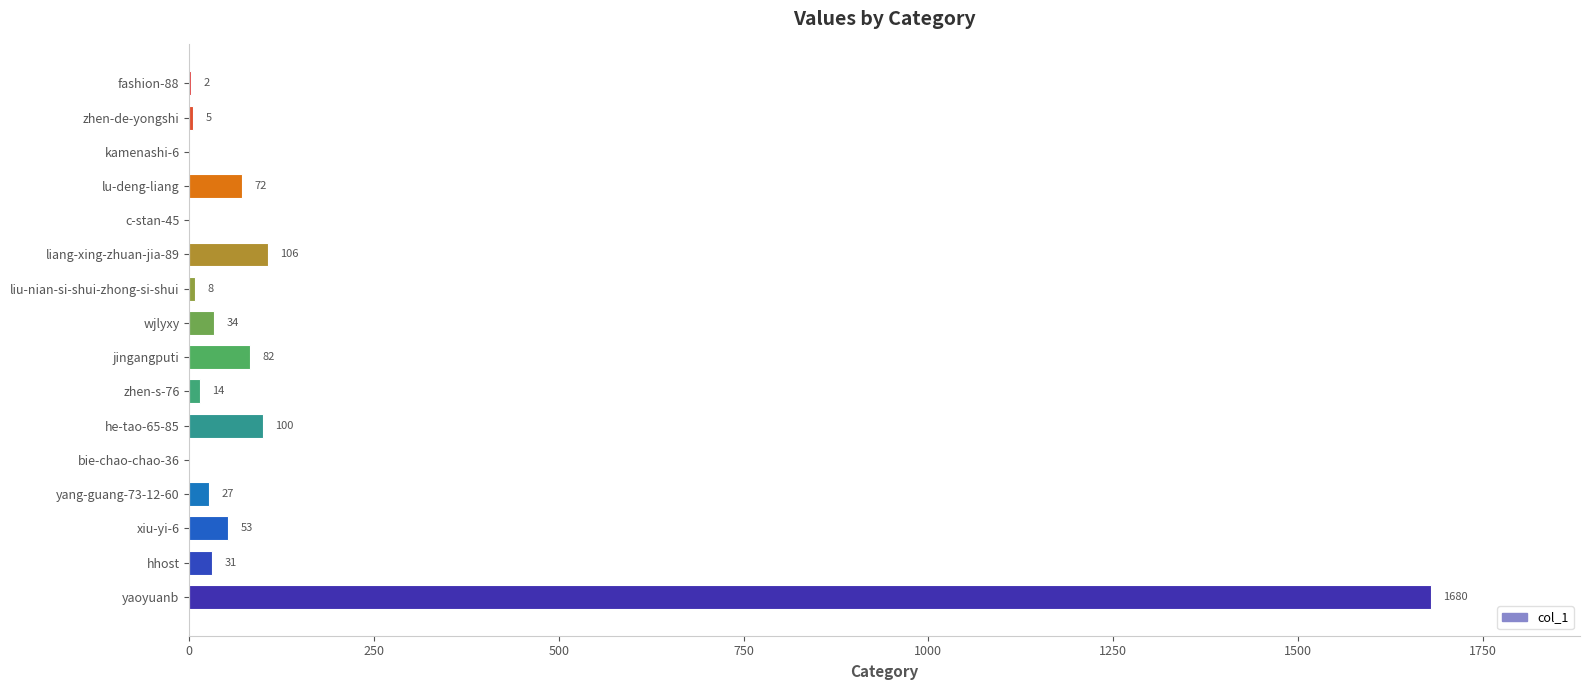

The value at jingangputi is 82. True or false?

True